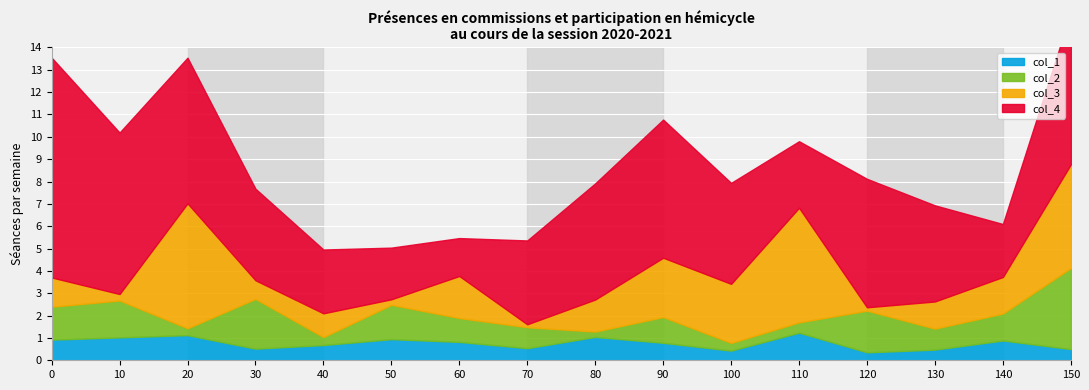

List the series in order of their peak value, lowest first.

col_1, col_2, col_3, col_4